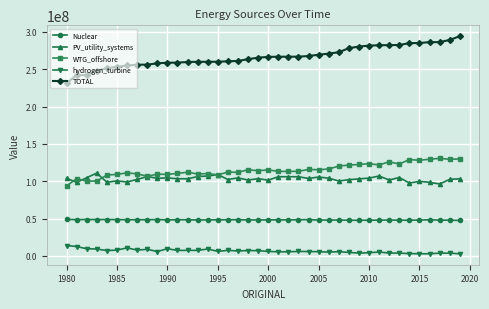

What is the value of the Nuclear point at the 39th from the left?

47941746.2